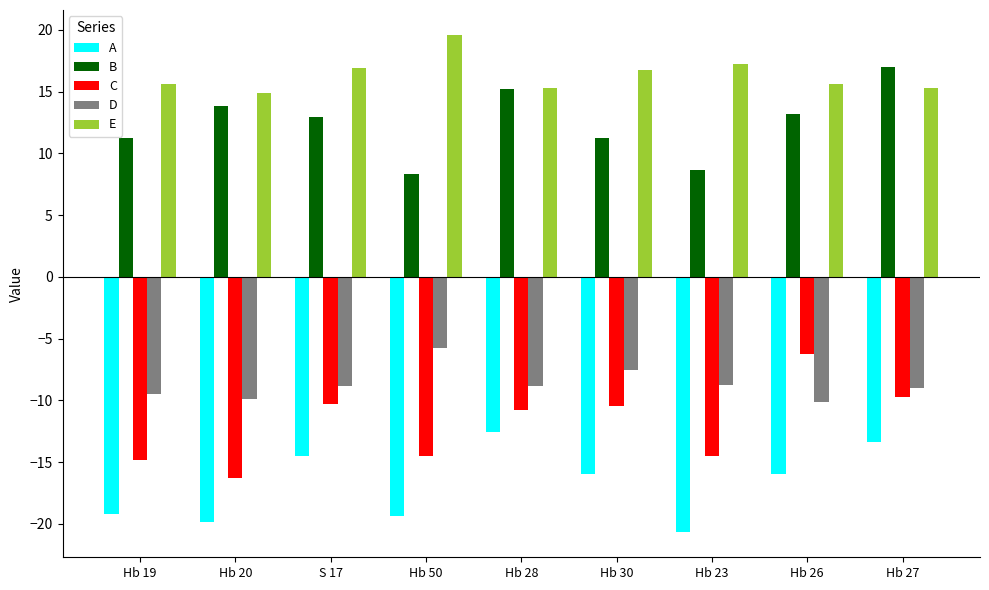

What is the value of the D bar at the 6th from the left?

-7.5